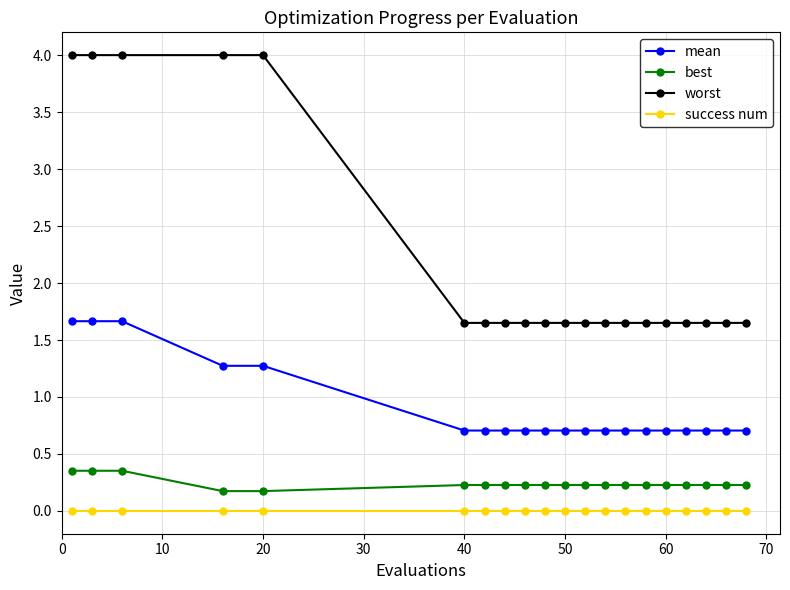

How many lines are shown in the chart?

4